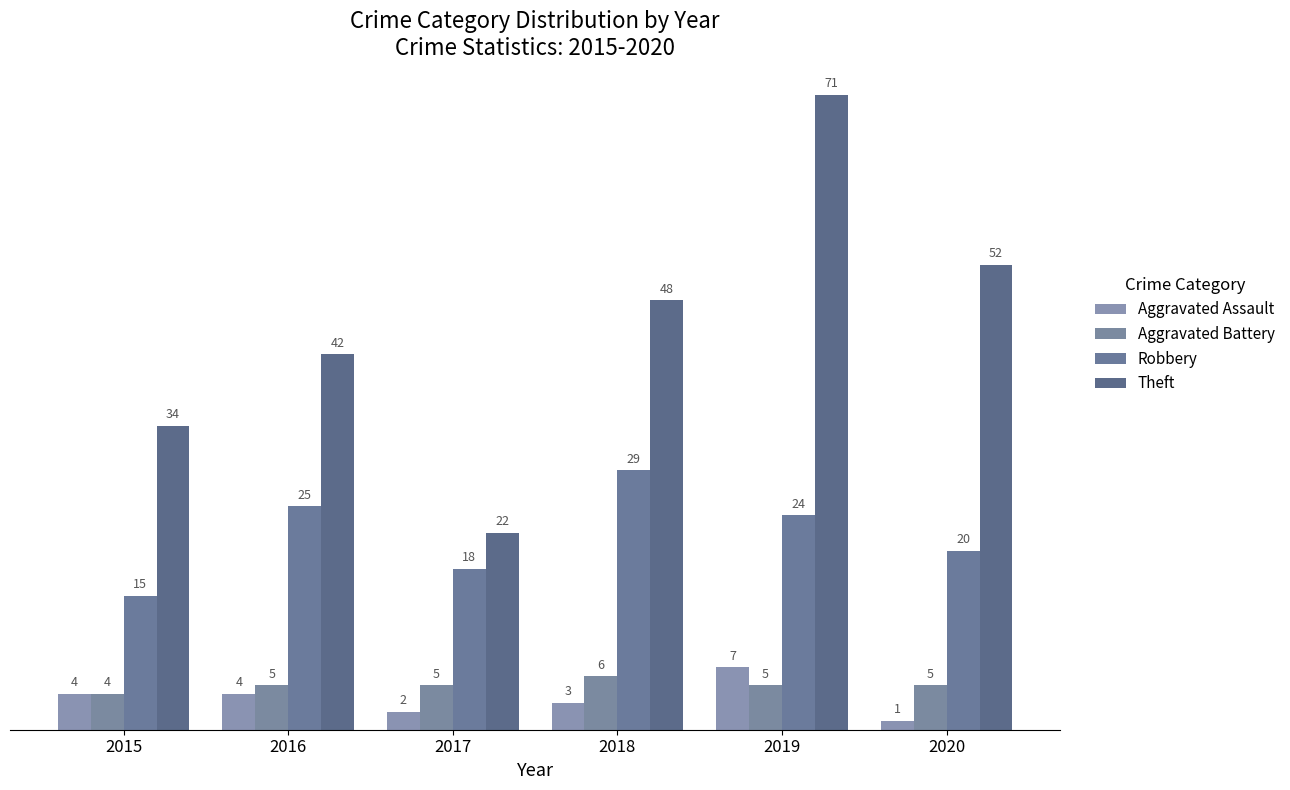

At which label does Aggravated Battery first exceed 5?

2018